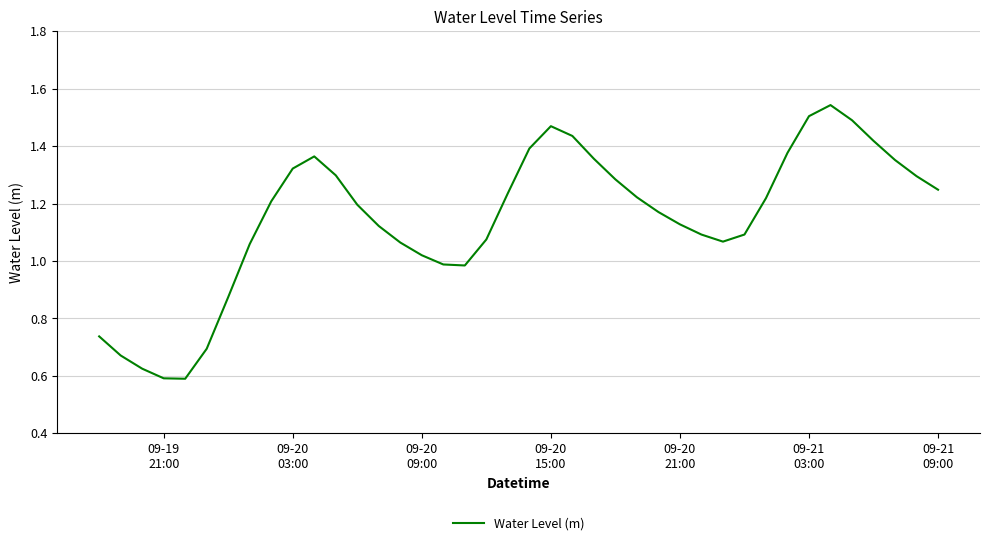

How many lines are shown in the chart?

1